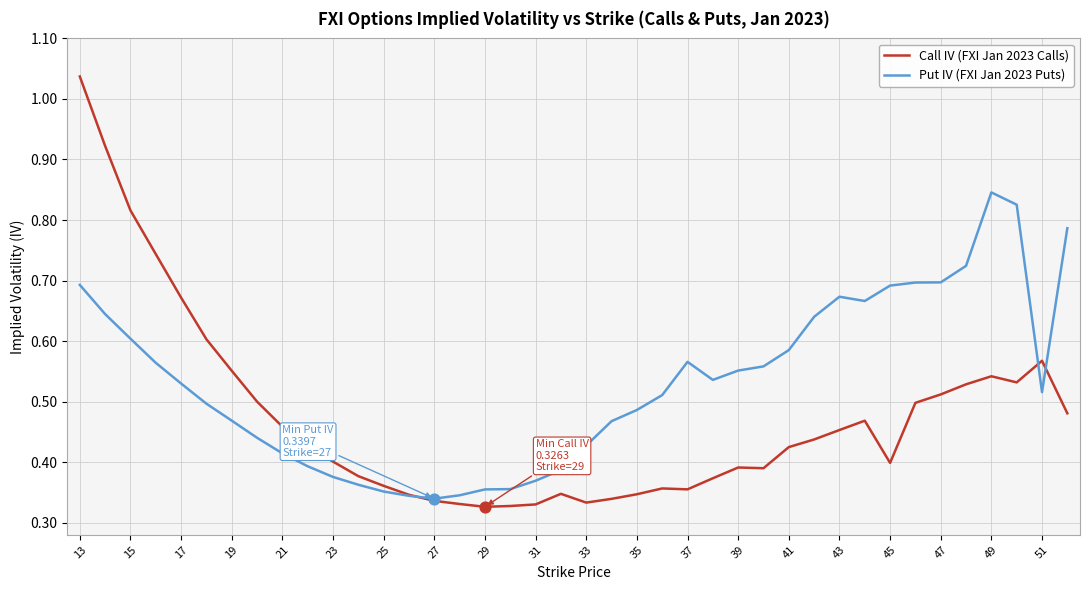

Which series has the largest total across all categories?

Put IV (FXI Jan 2023 Puts)